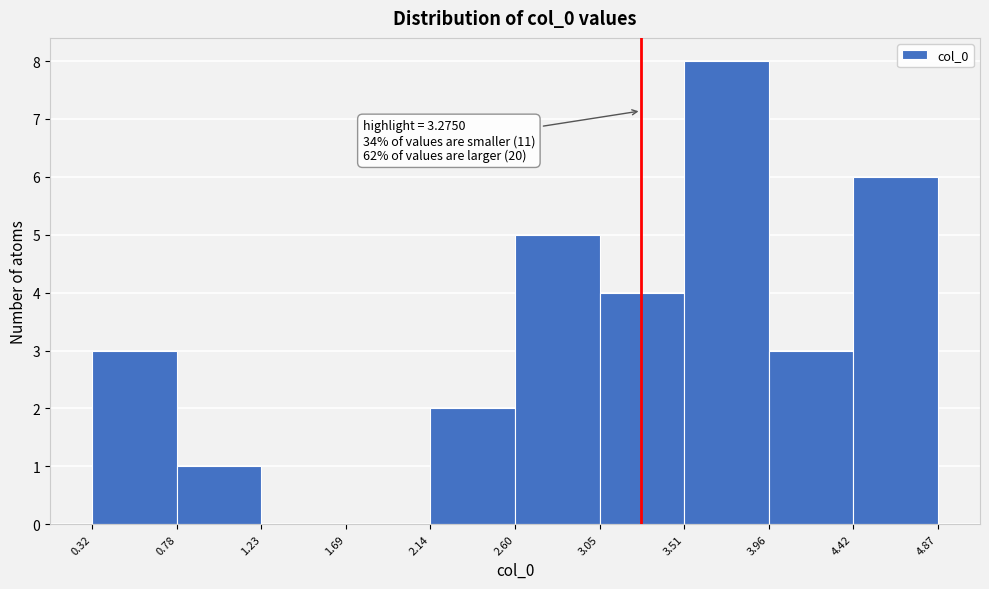

Over which range of the x-axis is the bar tallest?

3.51 to 3.96